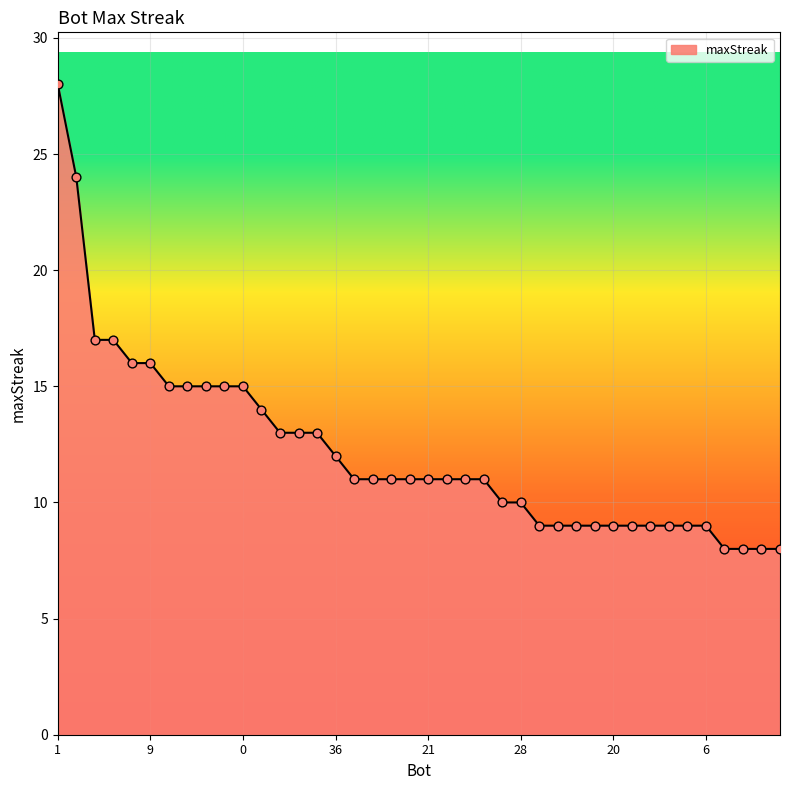

What is the greatest value displayed?

28